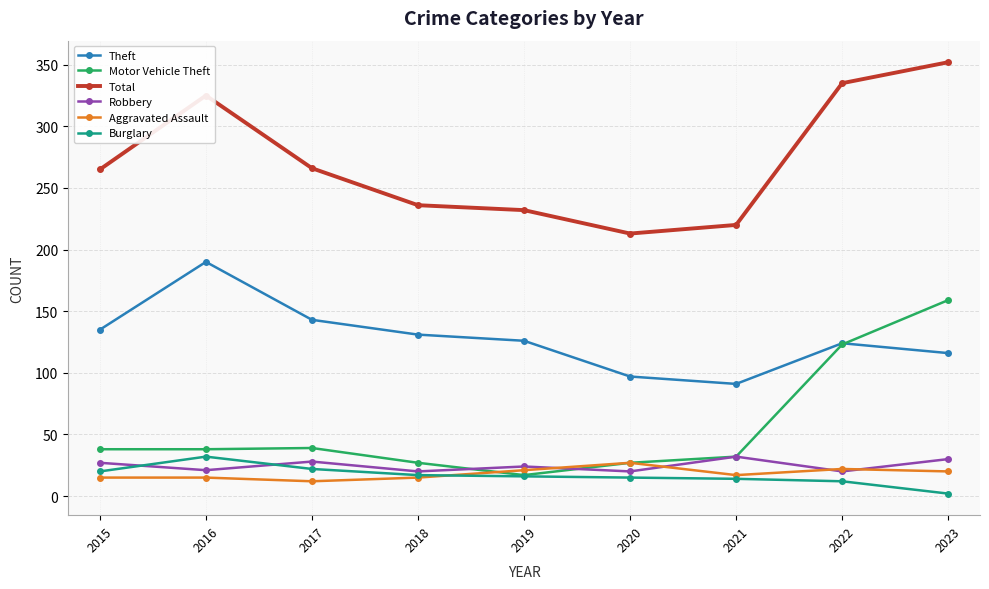

In Total, how many points are higher than both neighbors (excluding endpoints)?

1